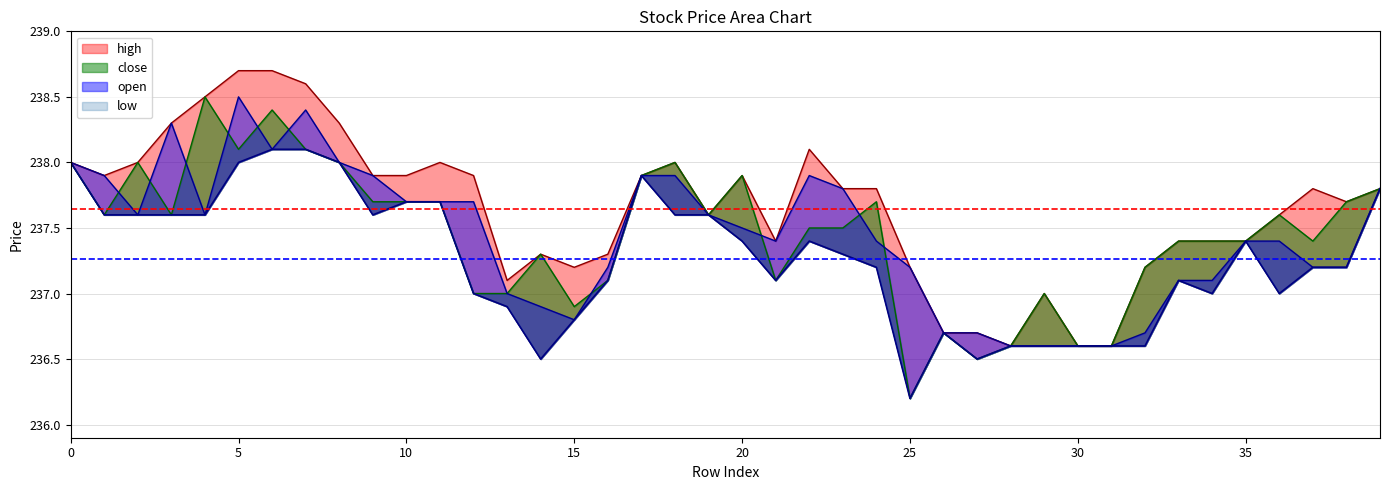

Reading left to right, what are all the values shown in this chart?

open: 238.0	237.9	237.6	238.3	237.6	238.5	238.1	238.4	238.0	237.9	237.7	237.7	237.7	237.0	236.9	236.8	237.2	237.9	237.9	237.6	237.5	237.4	237.9	237.8	237.4	237.2	236.7	236.7	236.6	236.6	236.6	236.6	236.7	237.1	237.1	237.4	237.4	237.2	237.2	237.8
high: 238.0	237.9	238.0	238.3	238.5	238.7	238.7	238.6	238.3	237.9	237.9	238.0	237.9	237.1	237.3	237.2	237.3	237.9	238.0	237.6	237.9	237.4	238.1	237.8	237.8	237.2	236.7	236.7	236.6	237.0	236.6	236.6	237.2	237.4	237.4	237.4	237.6	237.8	237.7	237.8
close: 238.0	237.6	238.0	237.6	238.5	238.1	238.4	238.1	238.0	237.7	237.7	237.7	237.0	237.0	237.3	236.9	237.1	237.9	238.0	237.6	237.9	237.1	237.5	237.5	237.7	236.2	236.7	236.5	236.6	237.0	236.6	236.6	237.2	237.4	237.4	237.4	237.6	237.4	237.7	237.8
low: 238.0	237.6	237.6	237.6	237.6	238.0	238.1	238.1	238.0	237.6	237.7	237.7	237.0	236.9	236.5	236.8	237.1	237.9	237.6	237.6	237.4	237.1	237.4	237.3	237.2	236.2	236.7	236.5	236.6	236.6	236.6	236.6	236.6	237.1	237.0	237.4	237.0	237.2	237.2	237.8